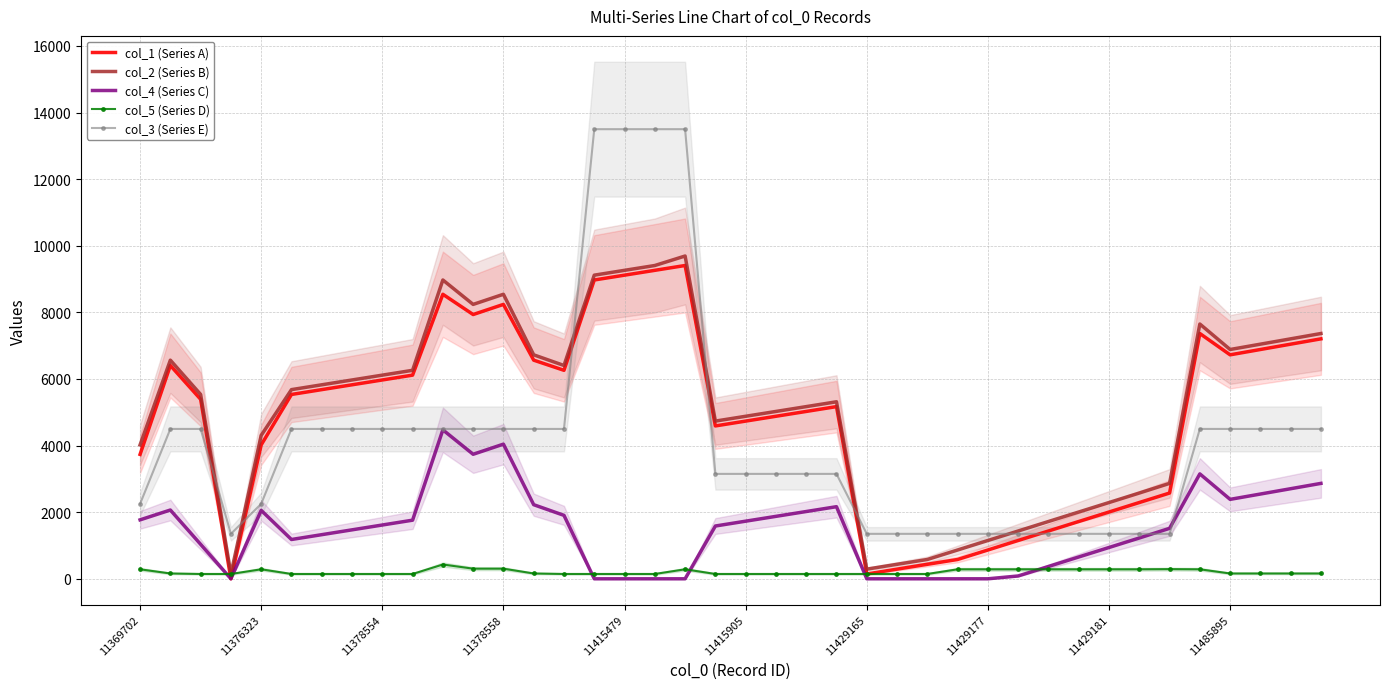

True or false: col_3 (Series E) and col_1 (Series A) intersect in this chart.

True